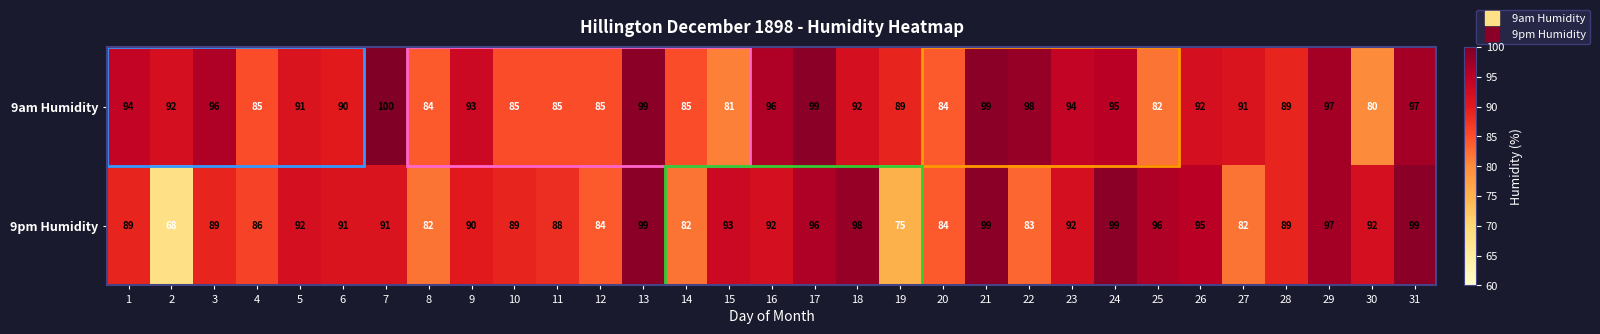

At which category does the chart reach its peak across all series?

7